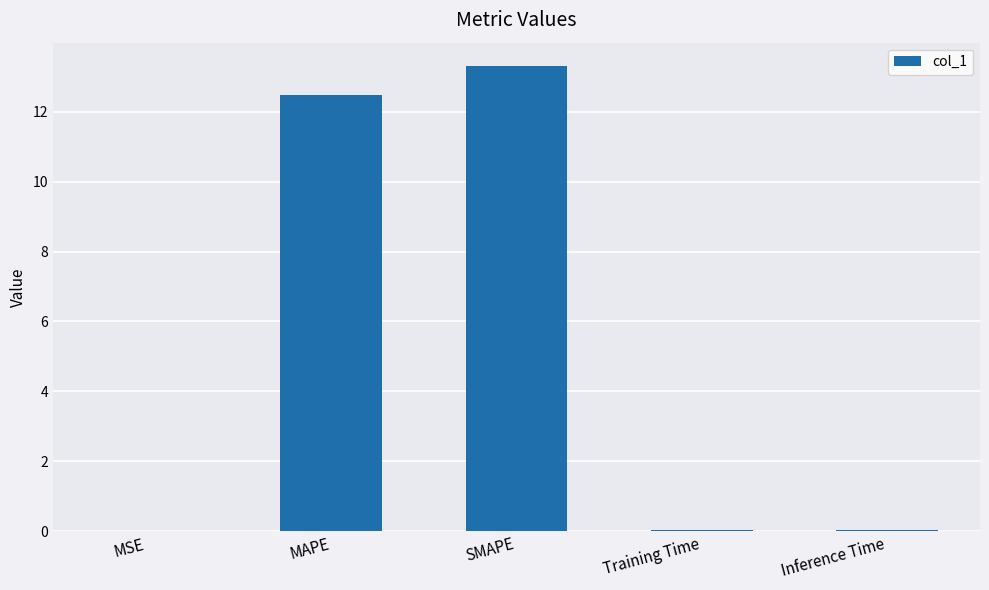

The chart shows a value of 12.5 at MAPE. True or false?

True